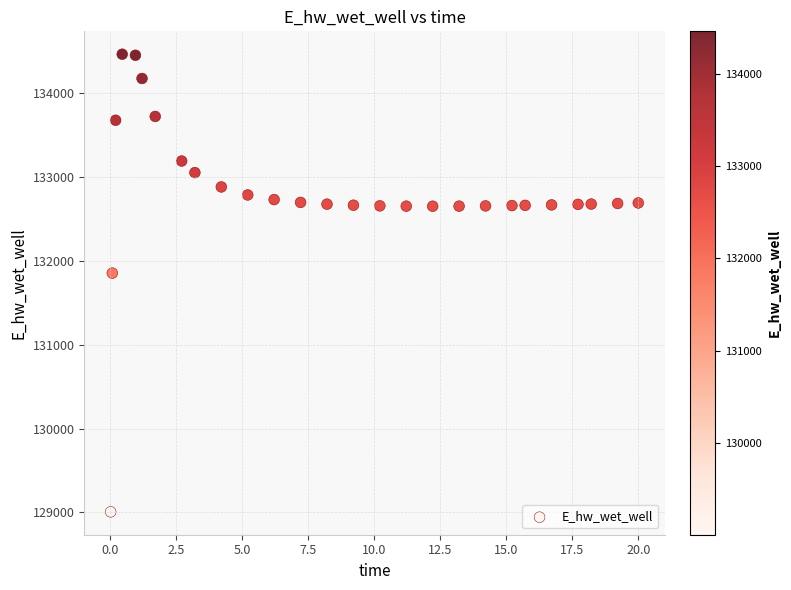

What is the range of X values (max minus min)?

20.0